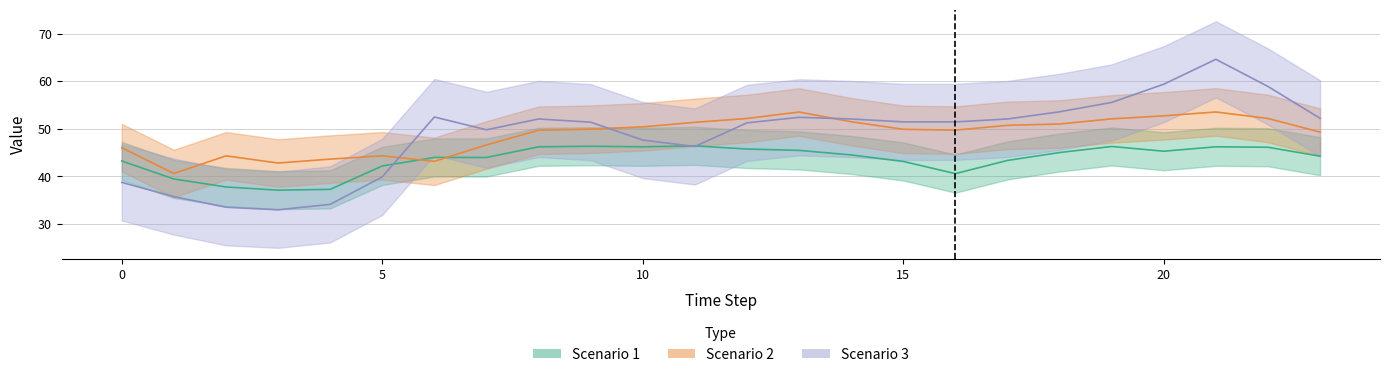

True or false: Scenario 1 and Scenario 3 cross at least once.

True